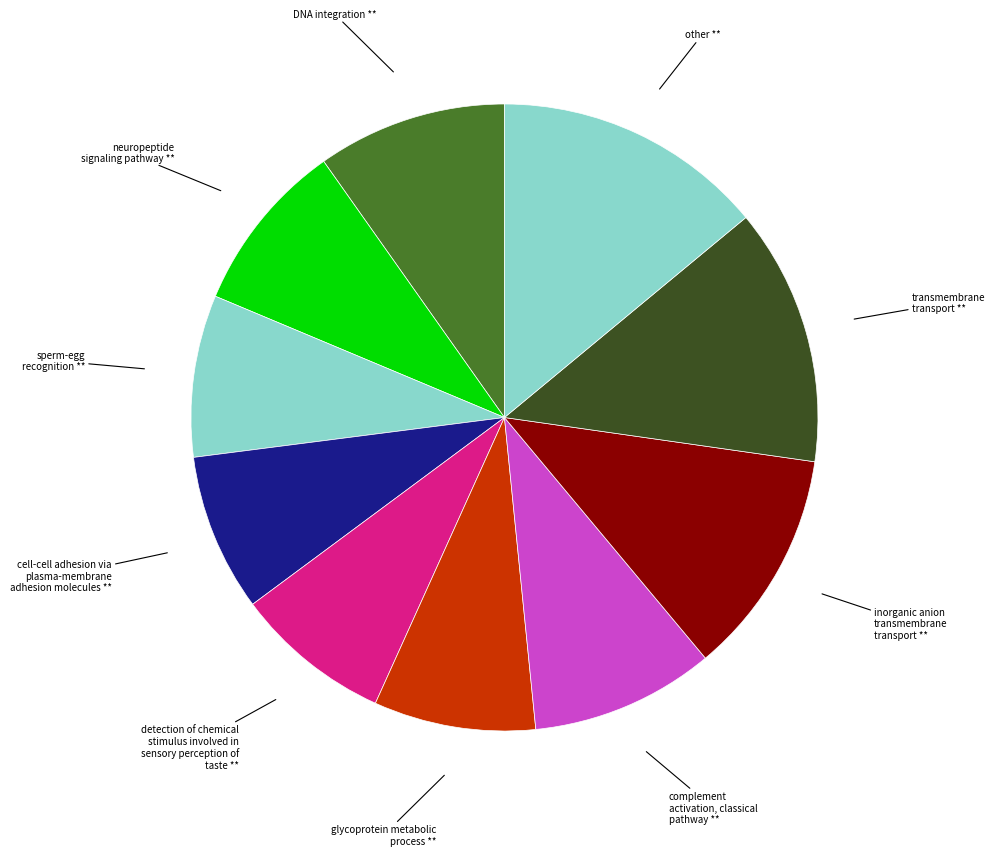

Count the number of slices in the pie.

10